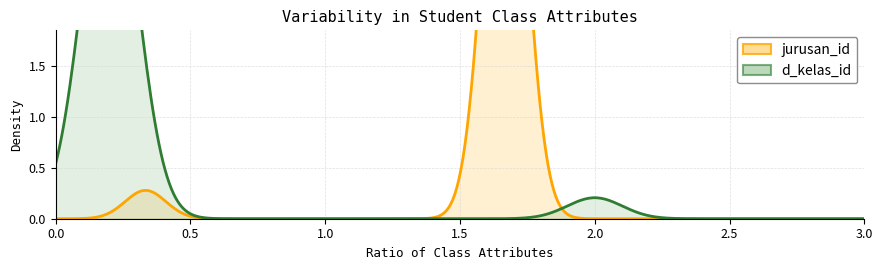

True or false: kelas_id and d_kelas_id intersect in this chart.

False